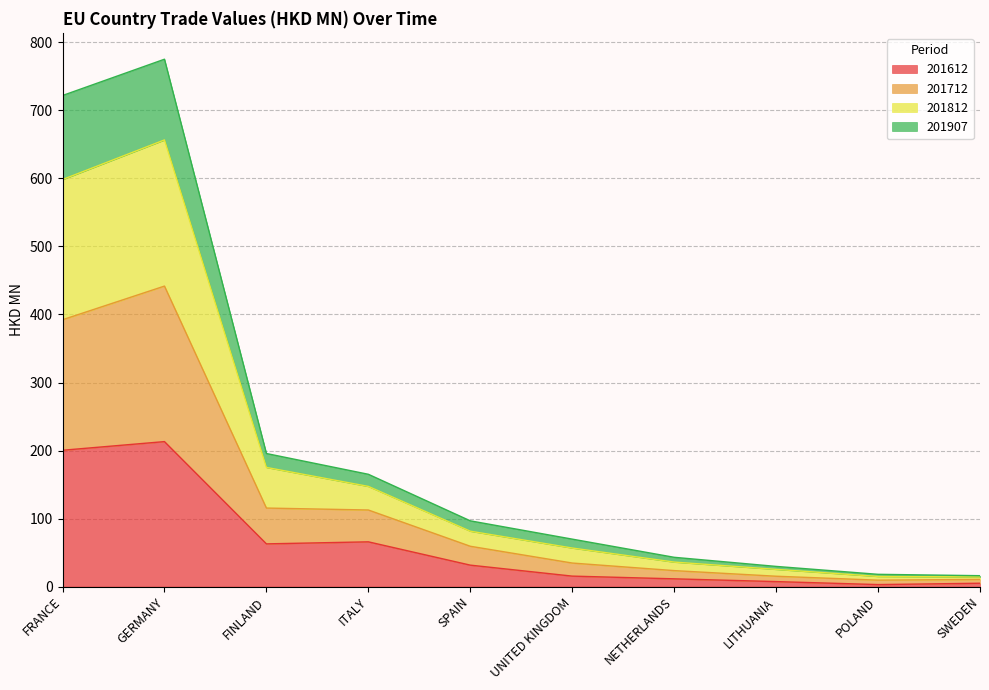

The 201907 series shows 65.1 at FINLAND. True or false?

False